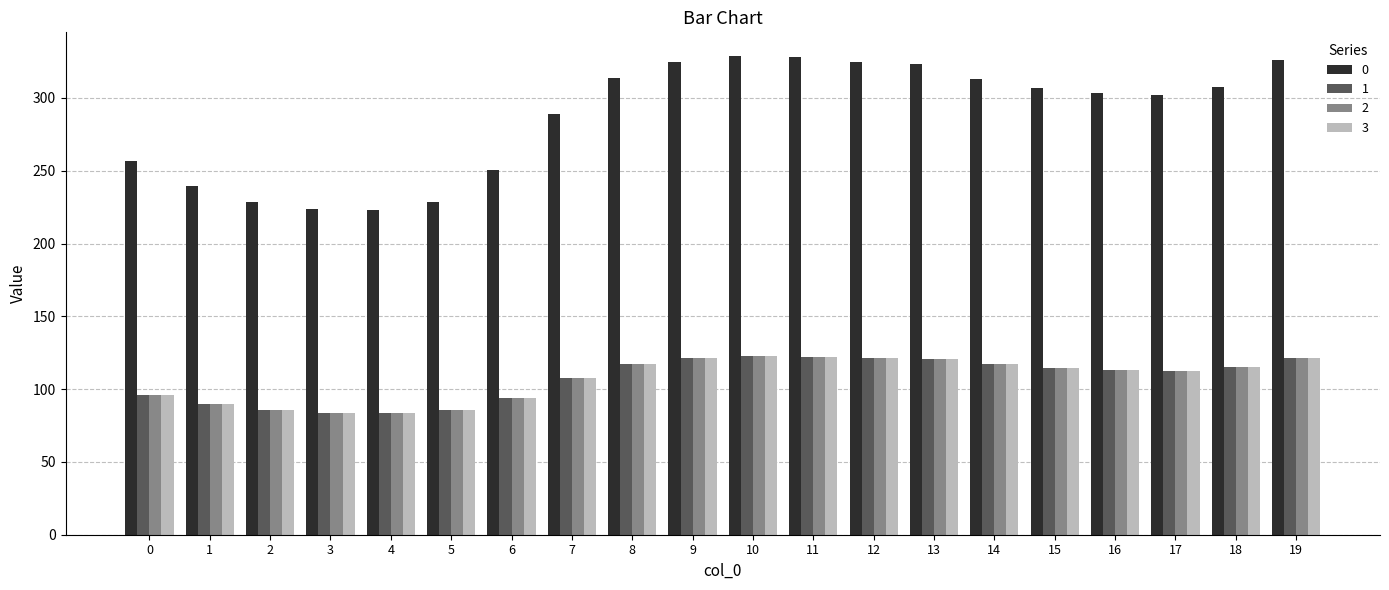

The 3 series shows 122.7 at 10. True or false?

True